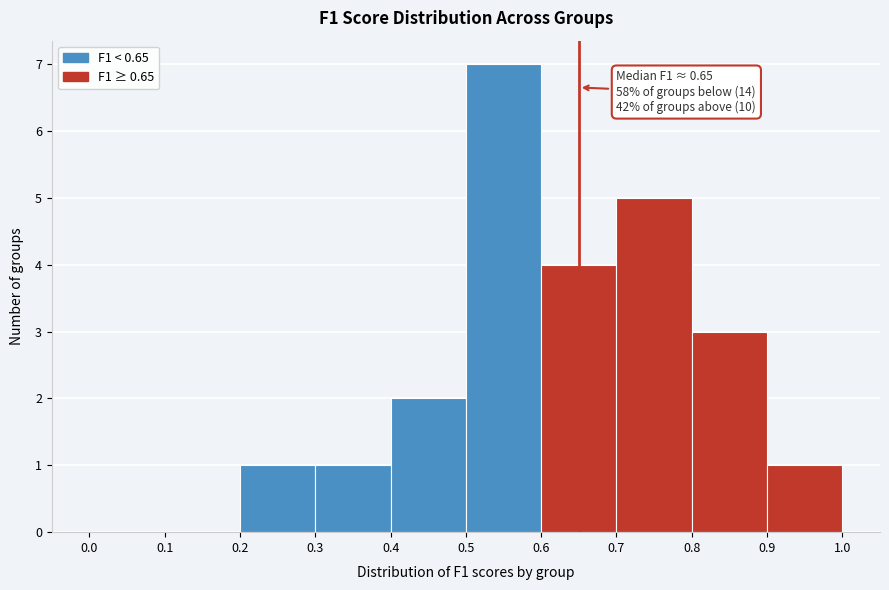

Which range on the x-axis has the tallest bar?

0.5 to 0.6